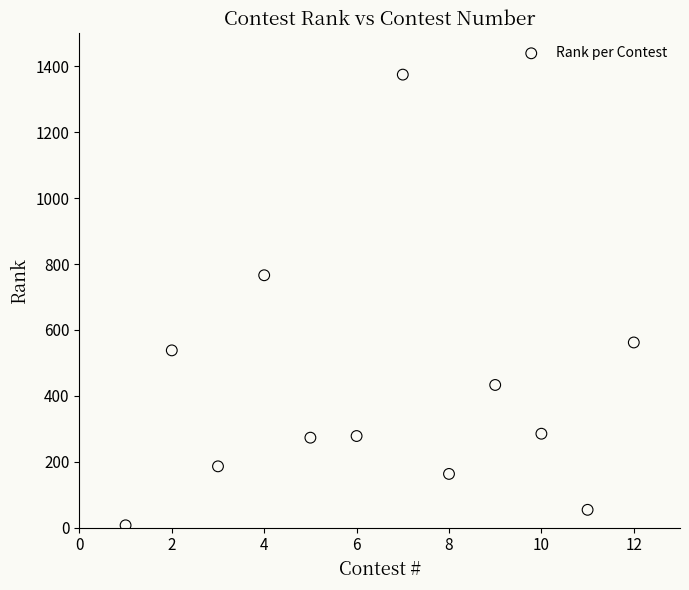

What Y value in the scatter plot is closest to 691?

766